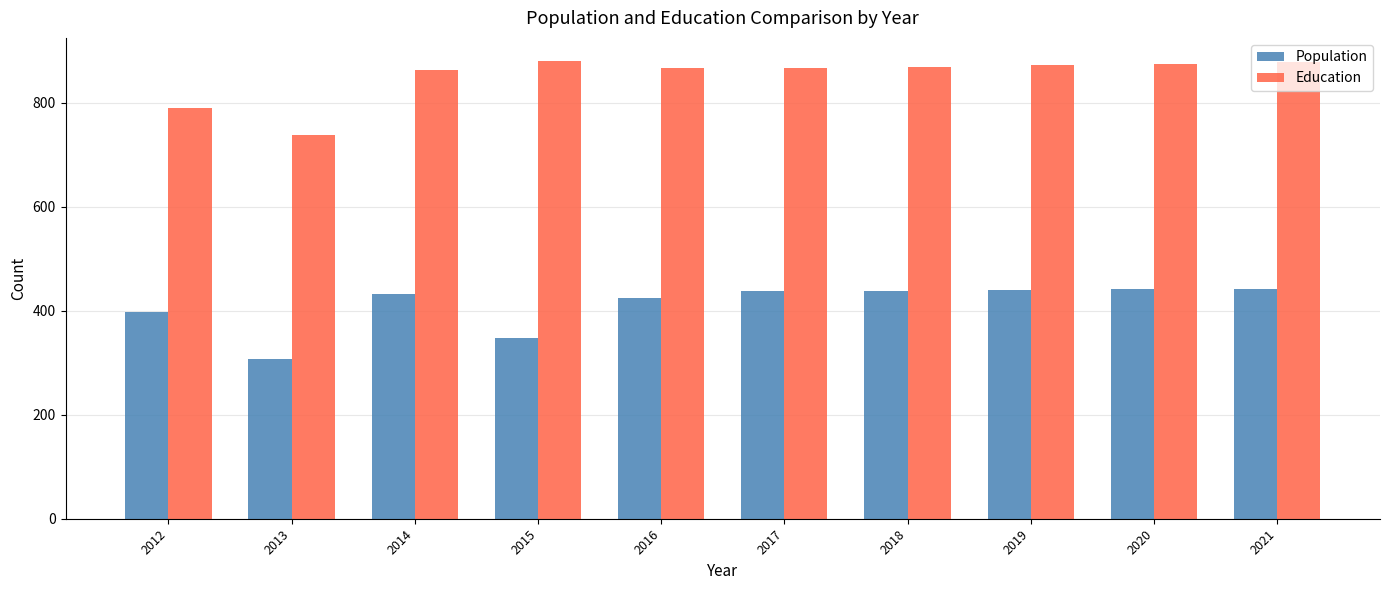

At 2020, list the series in order from smallest to largest.

Population, Education